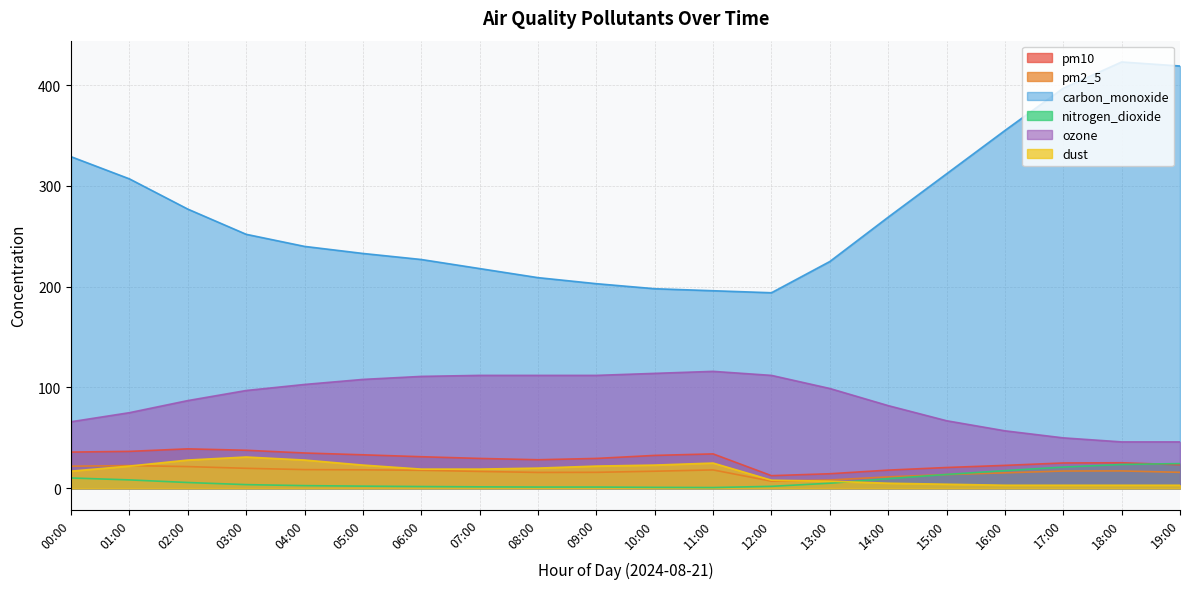

At which label does ozone reach its minimum?

18:00